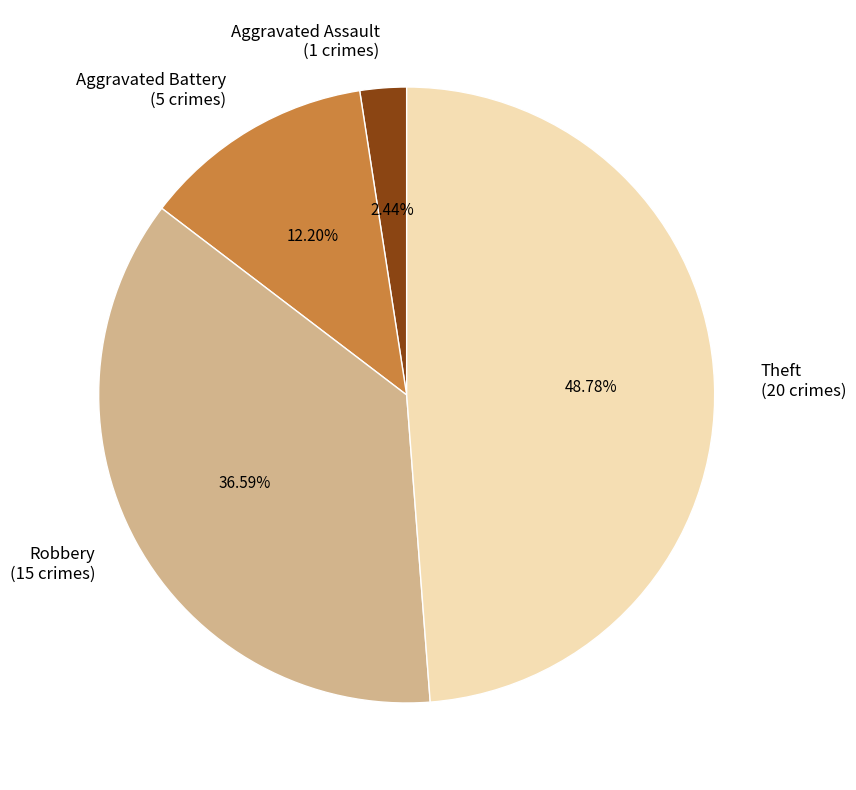

Rank the categories by value from highest to lowest.

Theft, Robbery, Aggravated Battery, Aggravated Assault